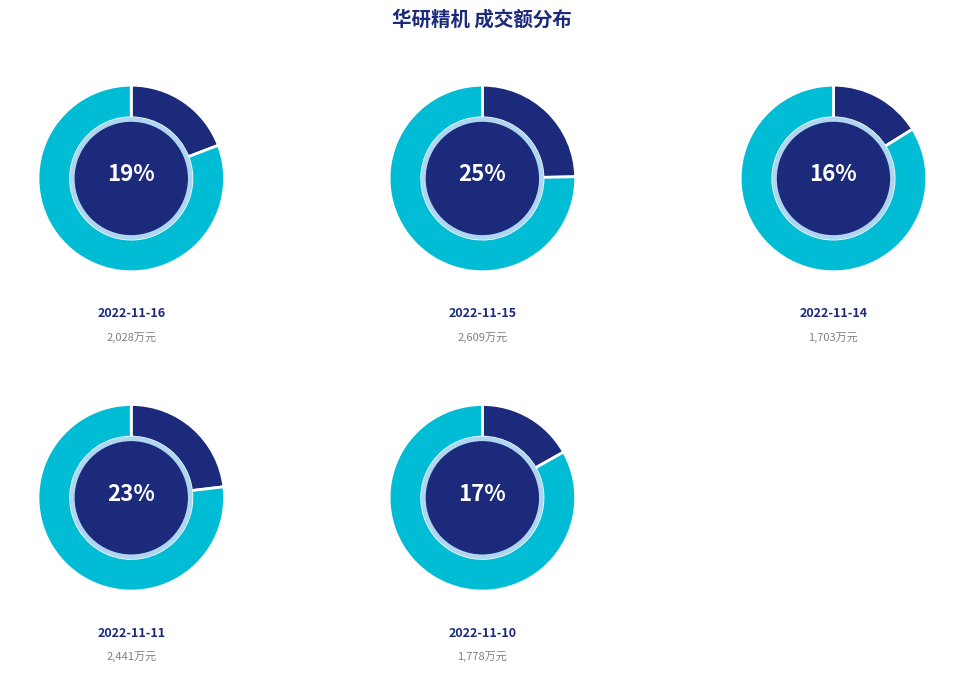

Between 2022-11-11 and 2022-11-16, which is larger?

2022-11-11